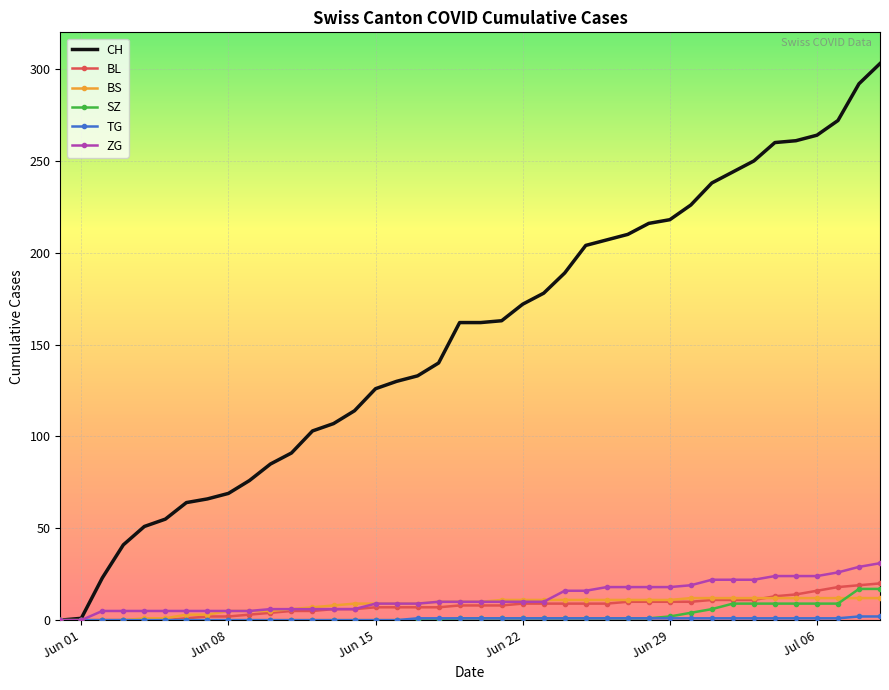

Which series has the largest total across all categories?

CH